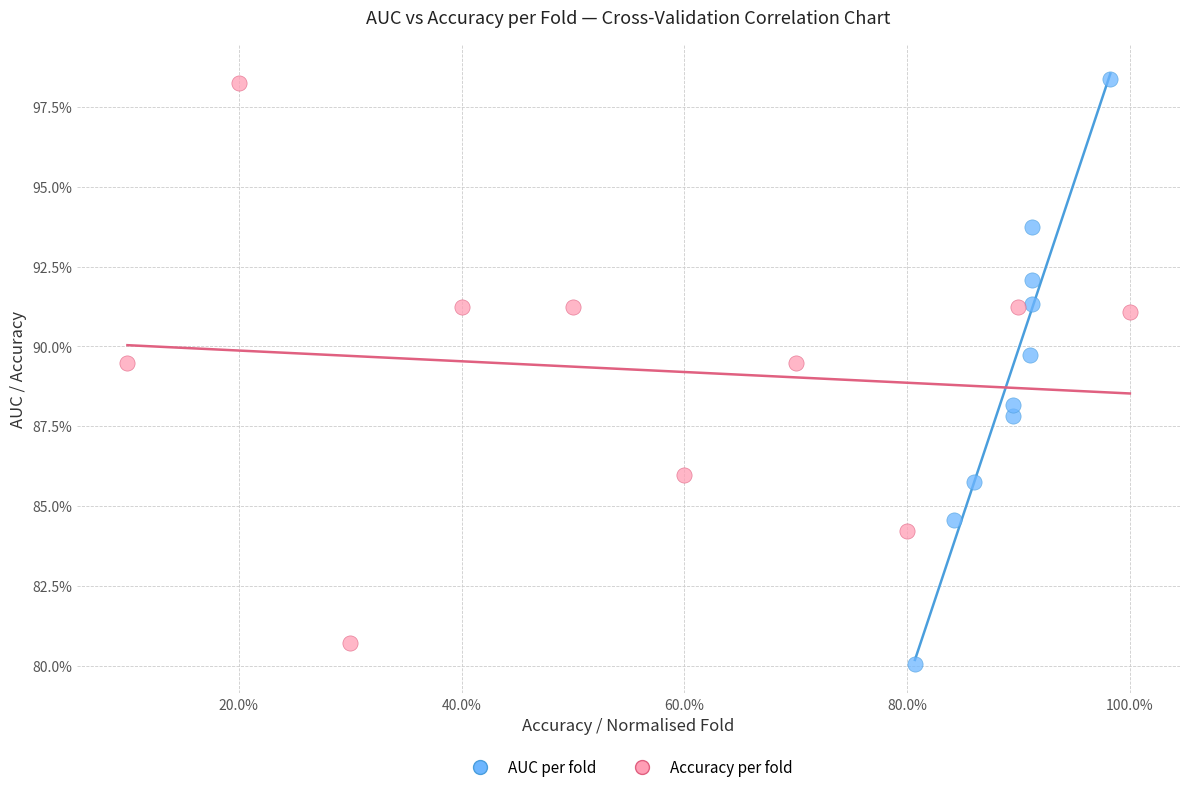

What are all the series names shown in the legend?

AUC per fold, Accuracy per fold